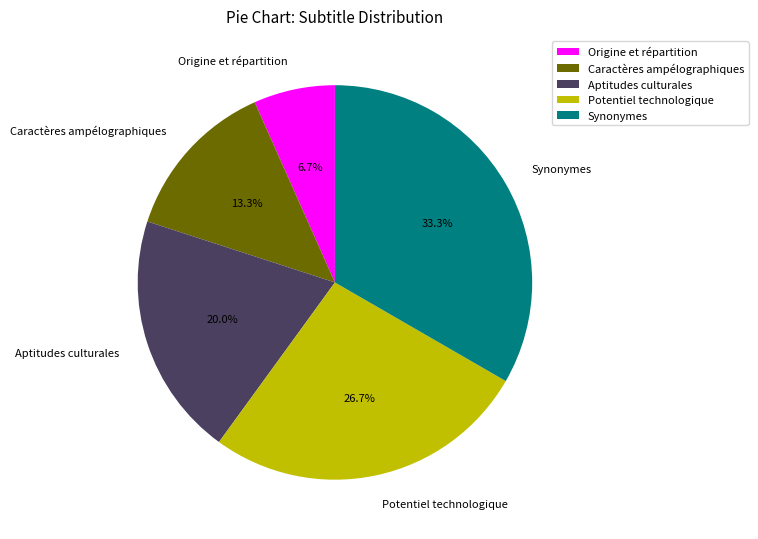

Is the sum of Synonymes and Caractères ampélographiques greater than half?

No